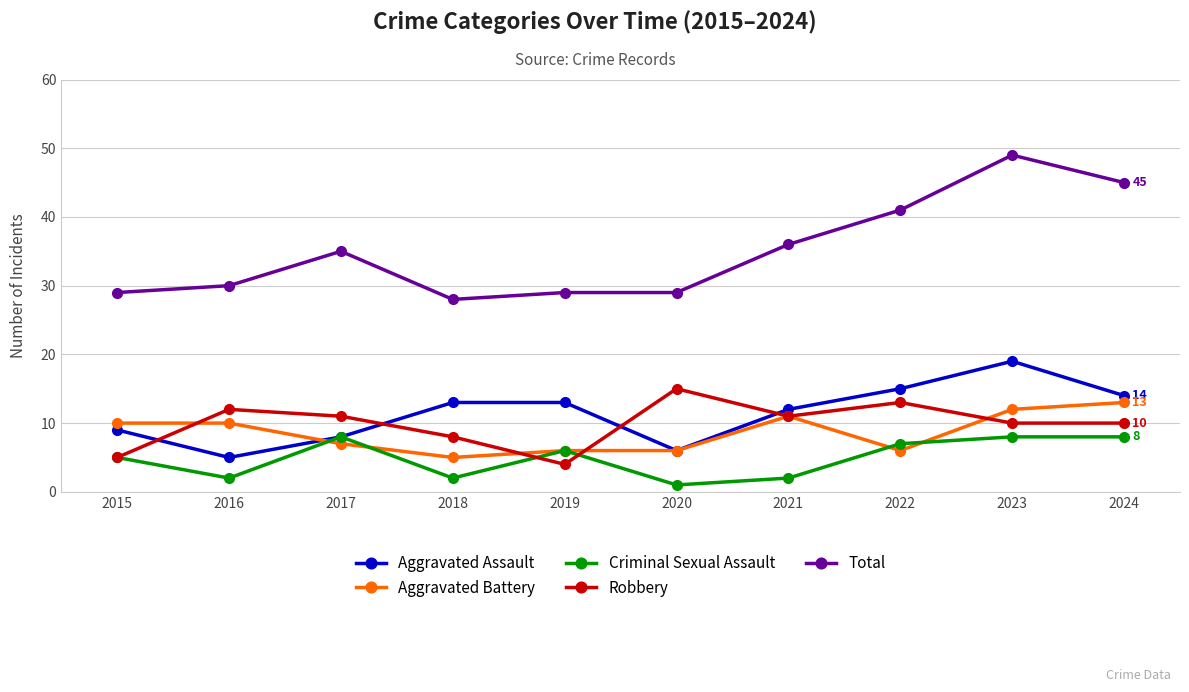

Which series has the largest total across all categories?

Total